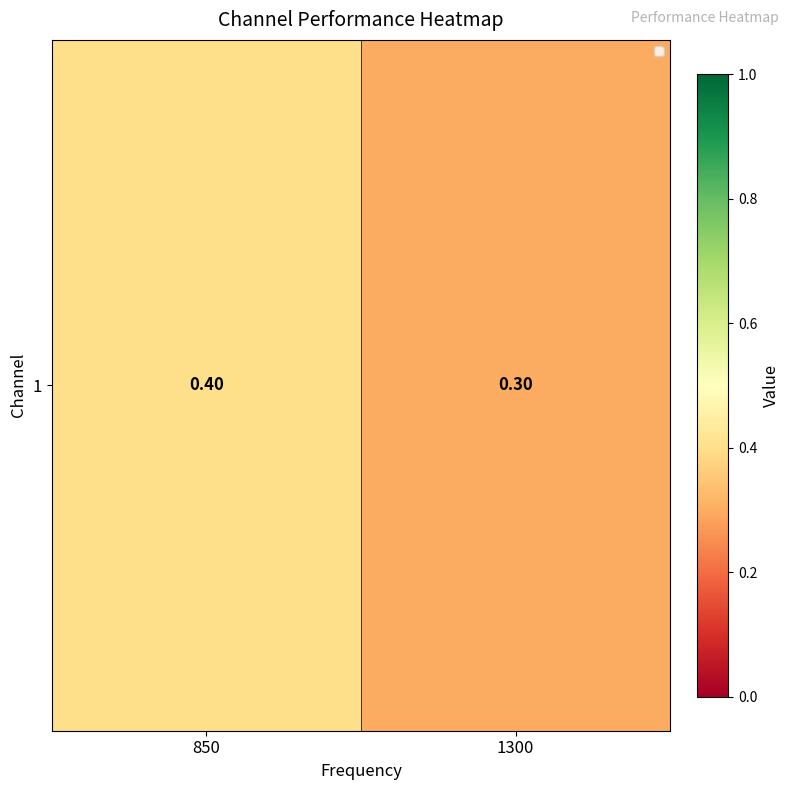

What is the change in value from 850 to 1300?

-0.1